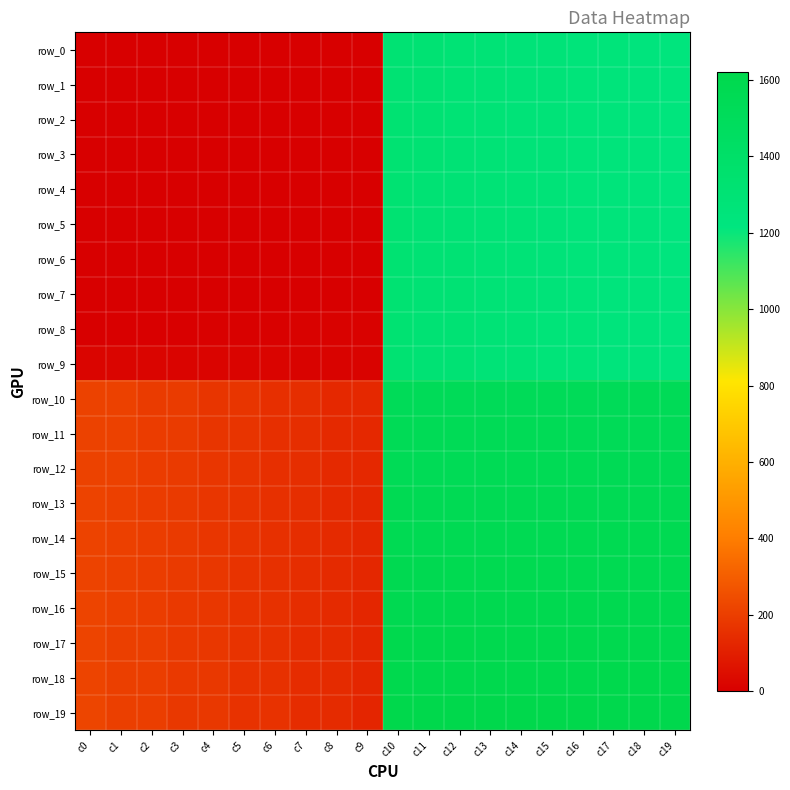

The value of row_18 at c13 is 1606.0. True or false?

True